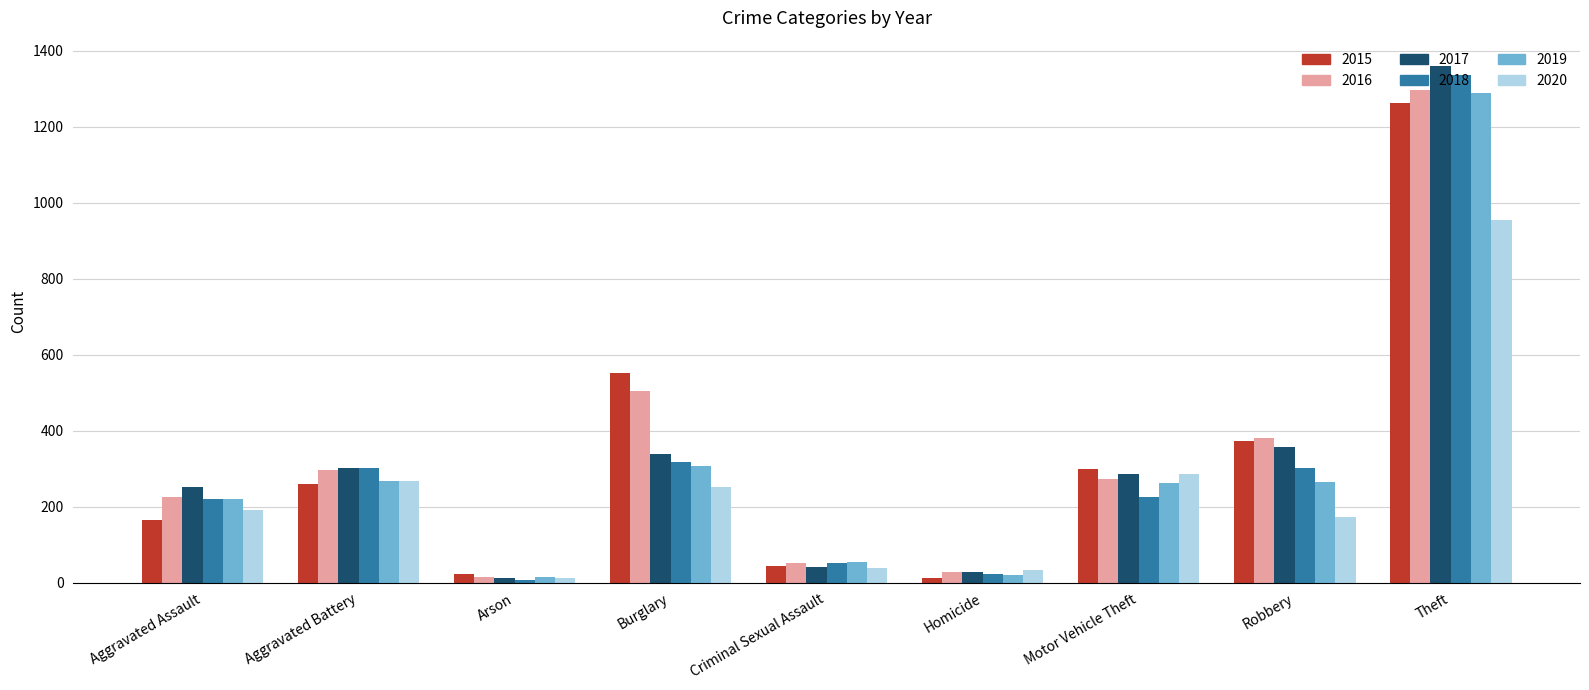

What is the highest value of the 2019 series?

1288